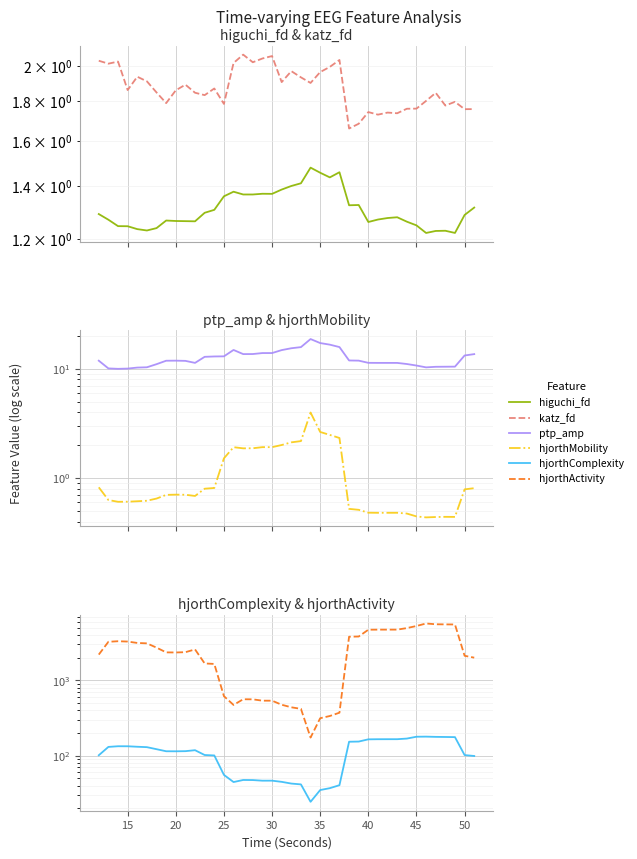

True or false: katz_fd has a value of 0.7 at 30.

False